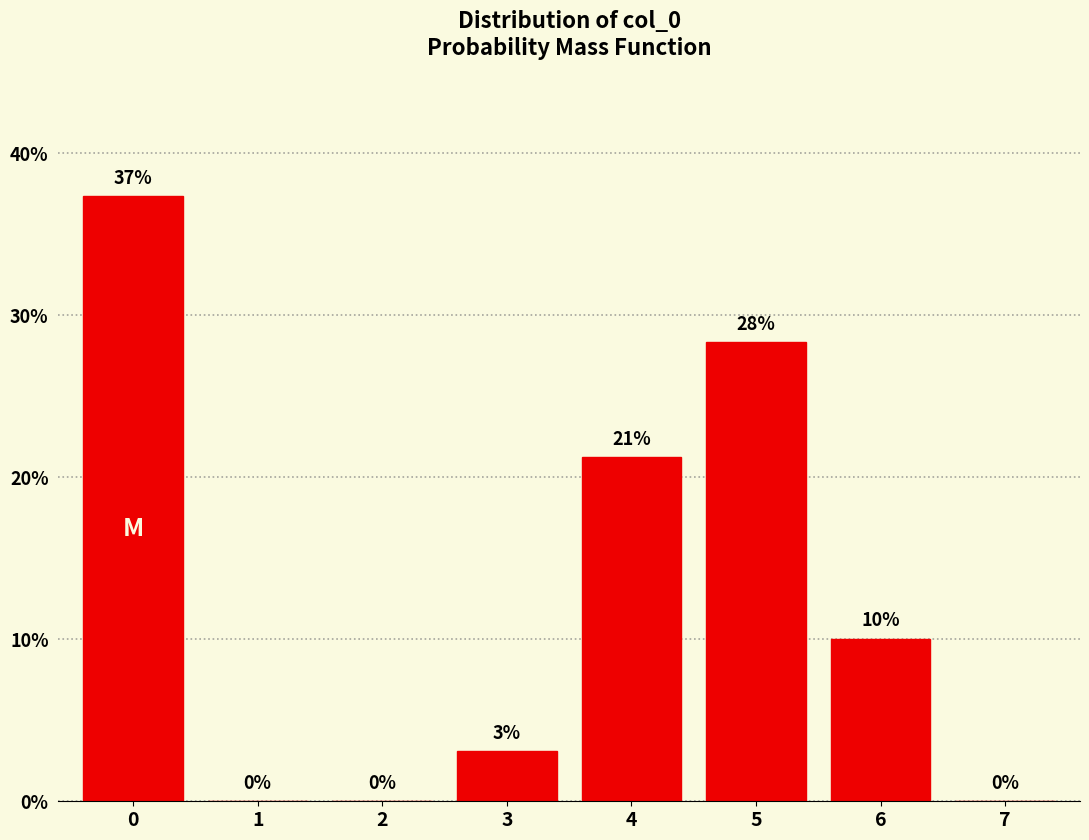

The value at 5 is 28.3. True or false?

True